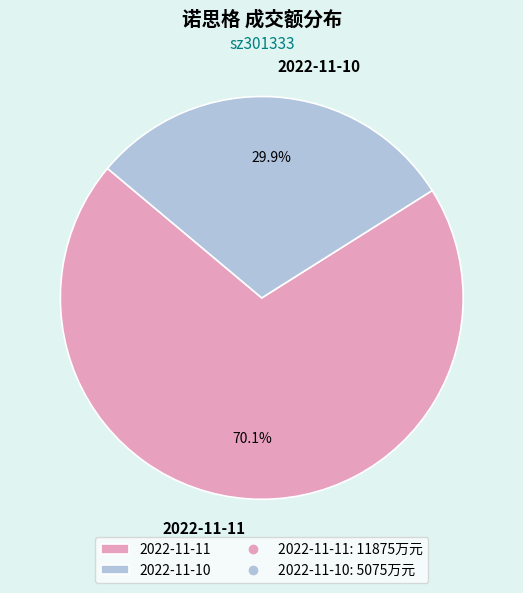

Rank the categories by value from highest to lowest.

2022-11-11, 2022-11-10